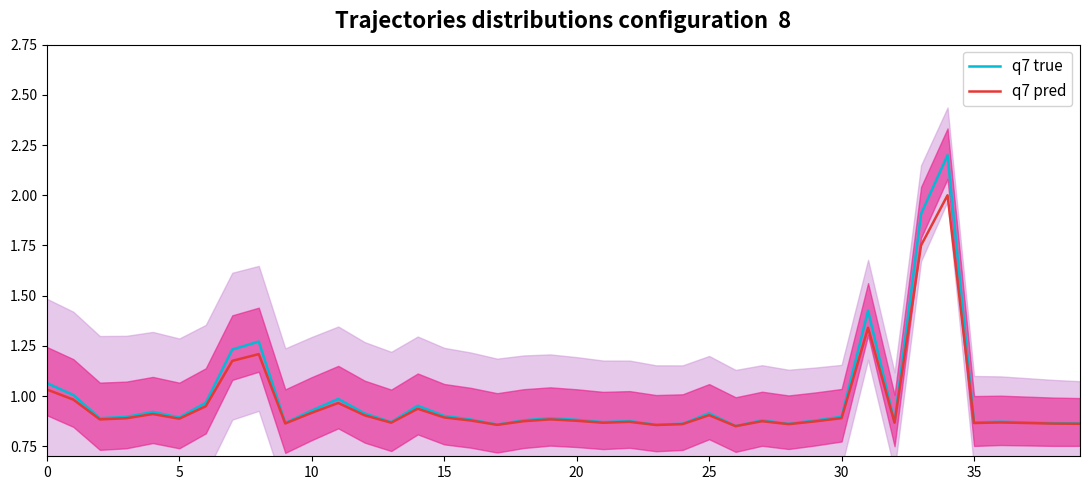

True or false: q7 pred and q7 true intersect in this chart.

False